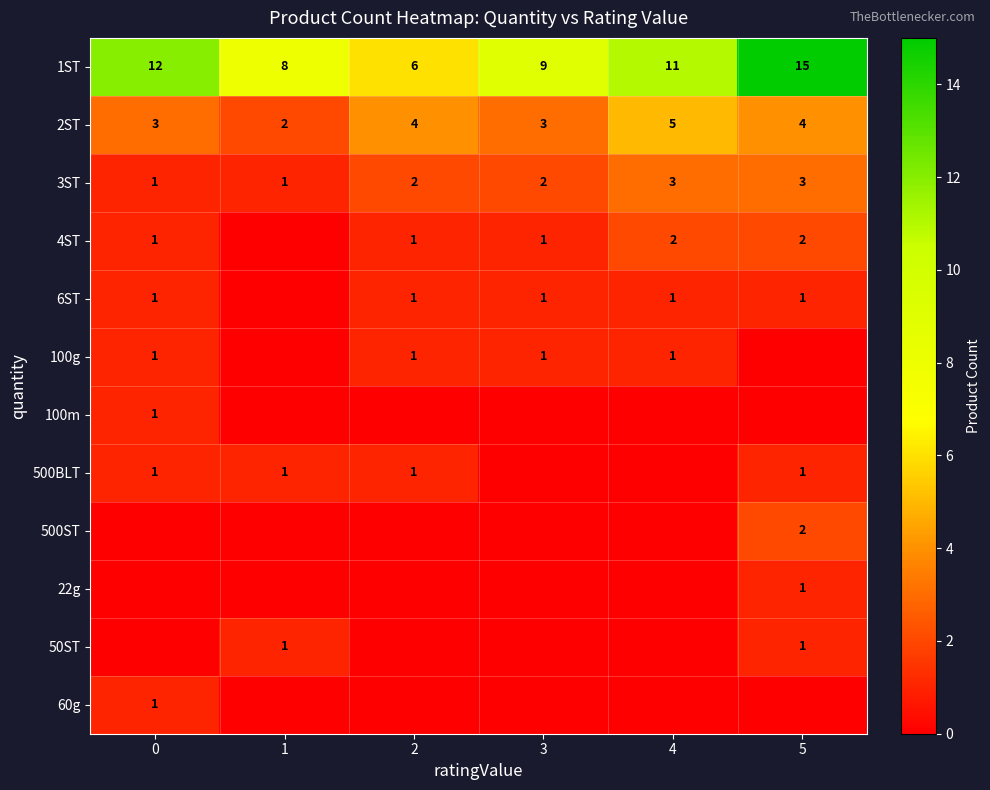

What is the sum of the 1ST values at 5 and 3?

24